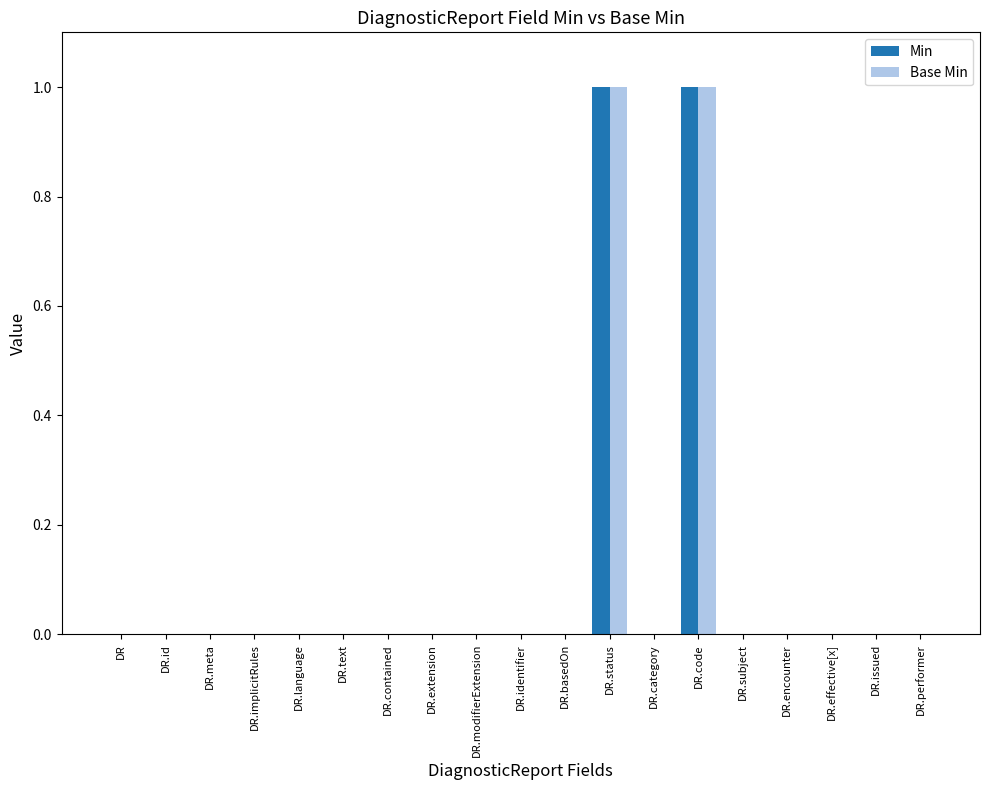

The Base Min series shows 1 at DR.status. True or false?

True